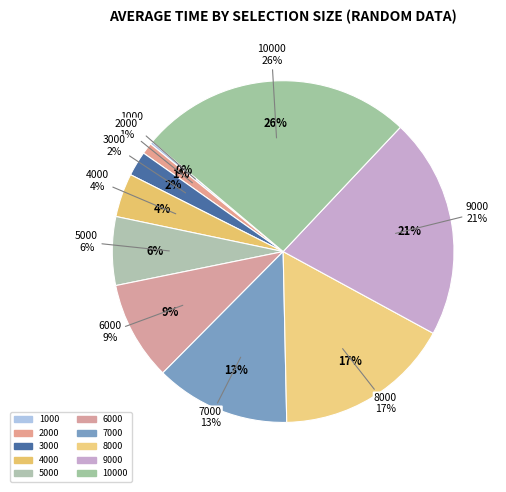

To the nearest percent, what is the difference between the largest and smallest slice percentages?

26%